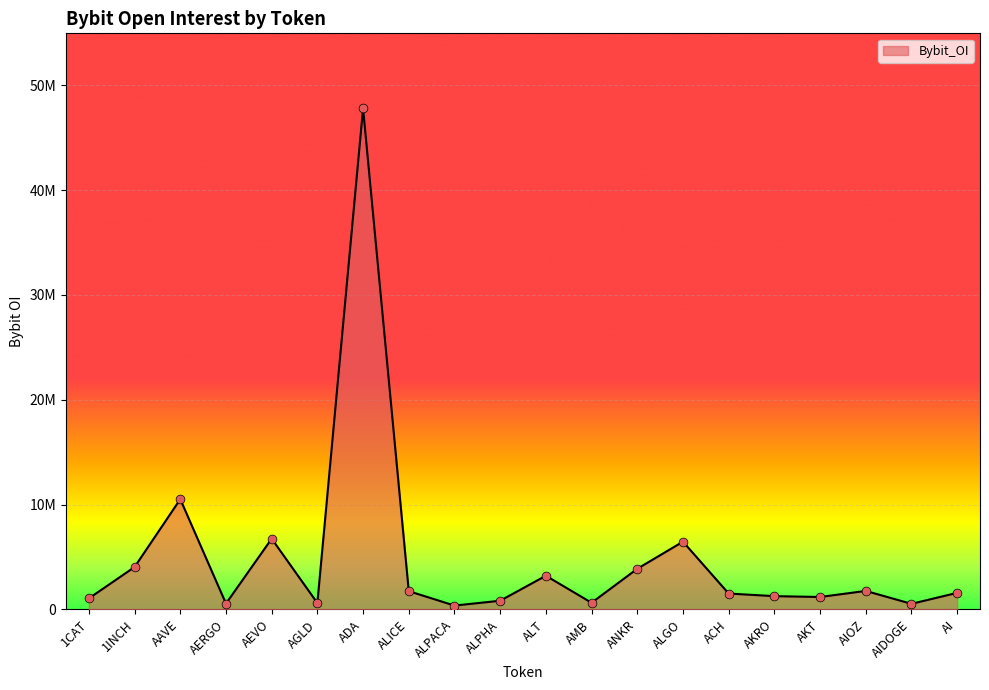

Is this an area chart (filled region under the line)?

Yes